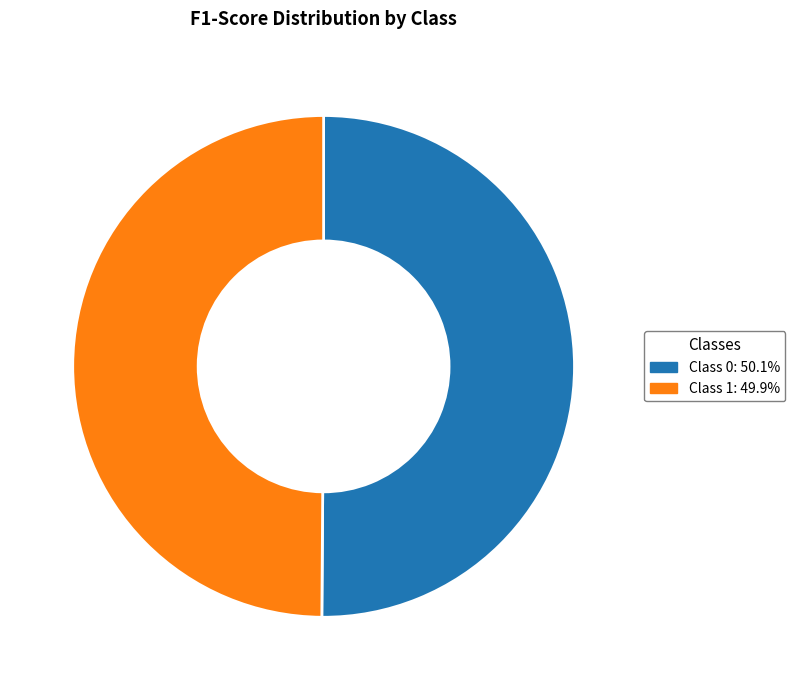

How many slices are in this pie chart?

2